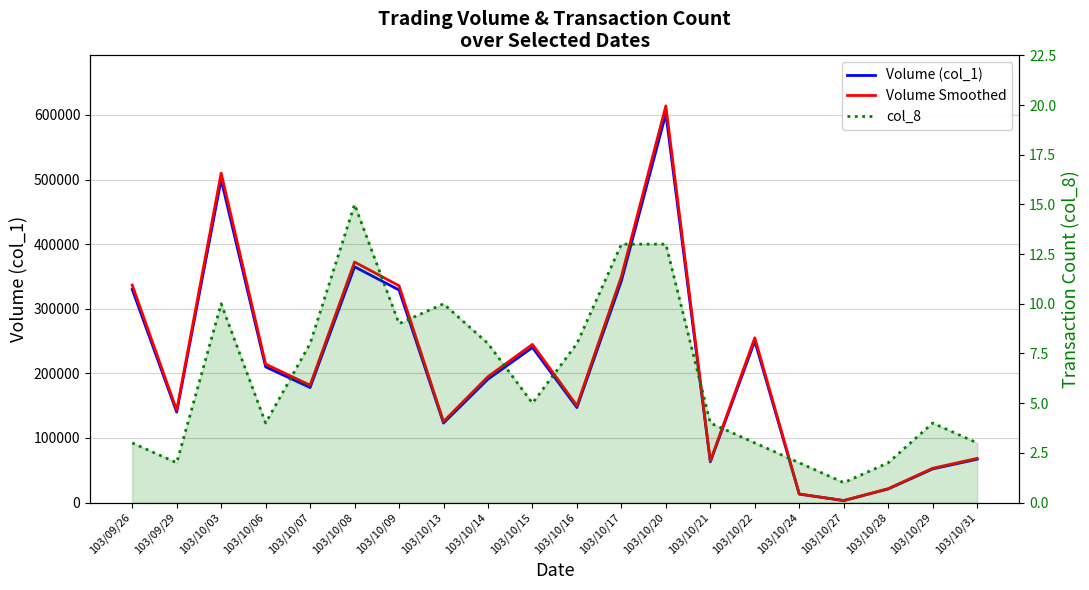

The Volume (col_1) series shows 487224 at 103/09/26. True or false?

False